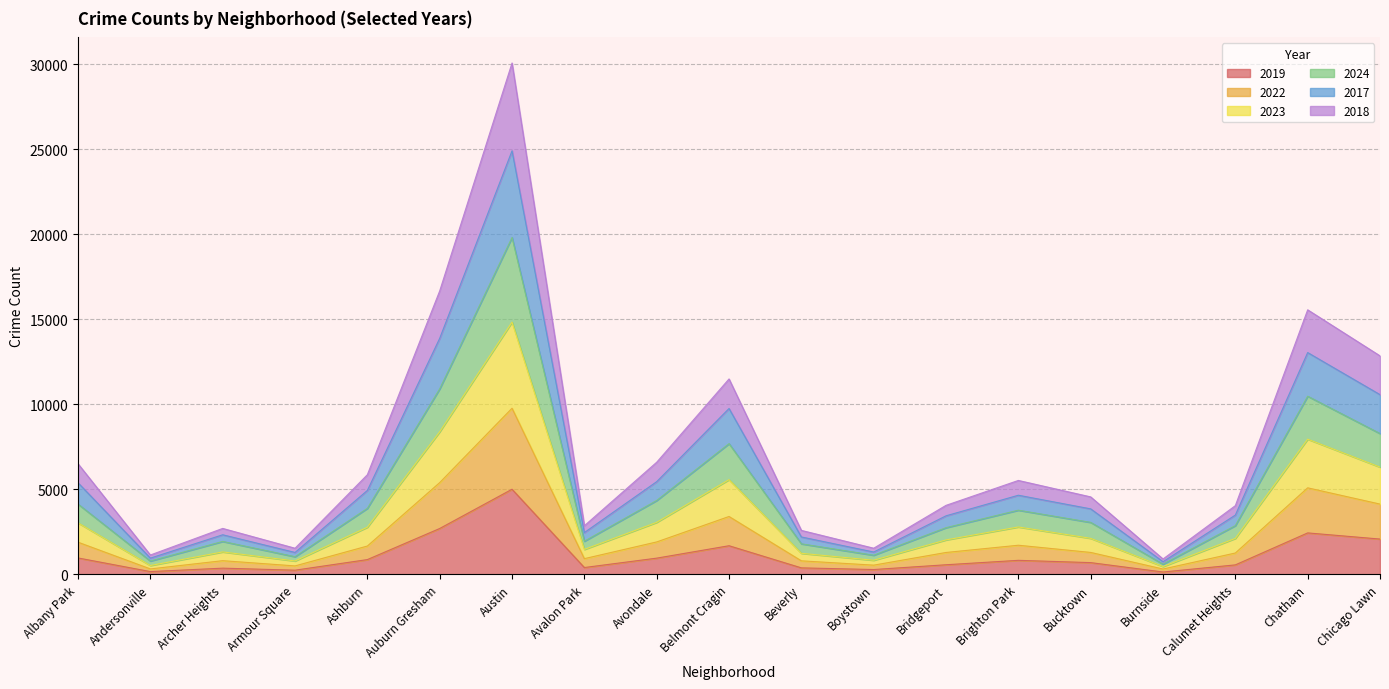

Which series changed the most between Austin and Bridgeport?

2017